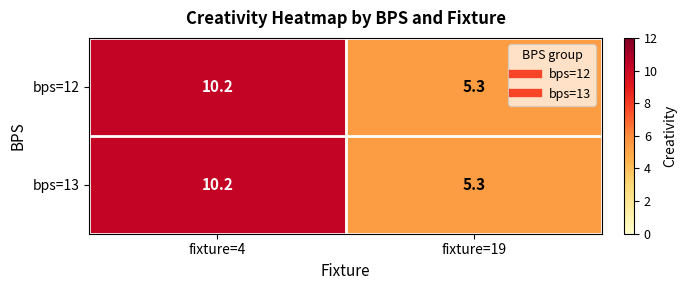

Reading left to right, what are all the values shown in this chart?

bps=12: 10.2	5.3
bps=13: 10.2	5.3